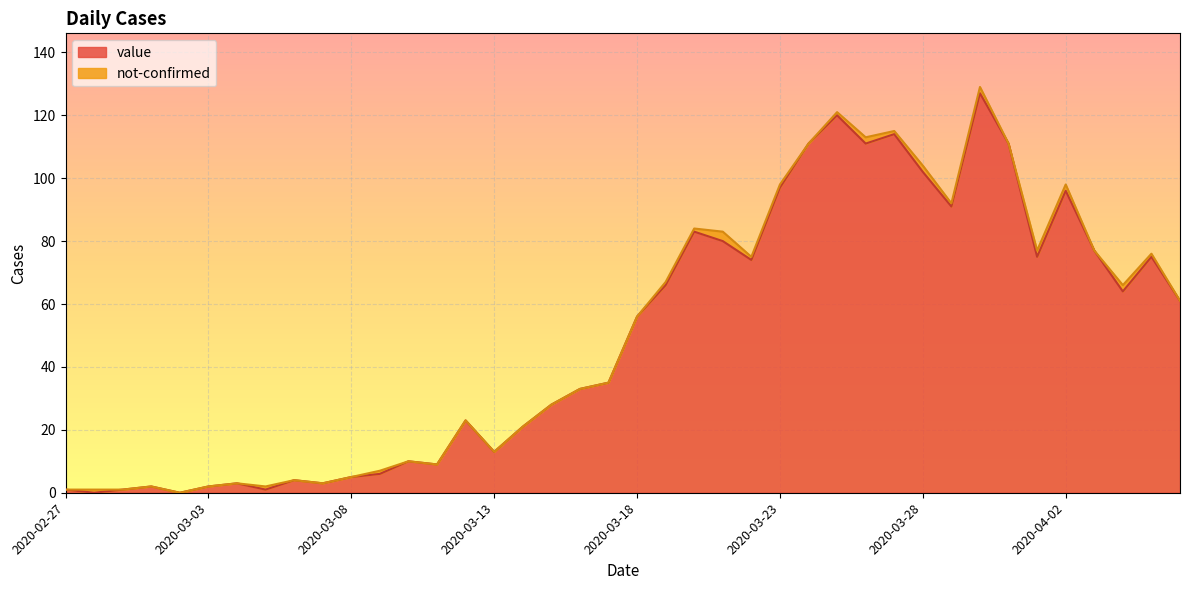

What is the difference between the values at 2020-04-01 and 2020-02-29?

74